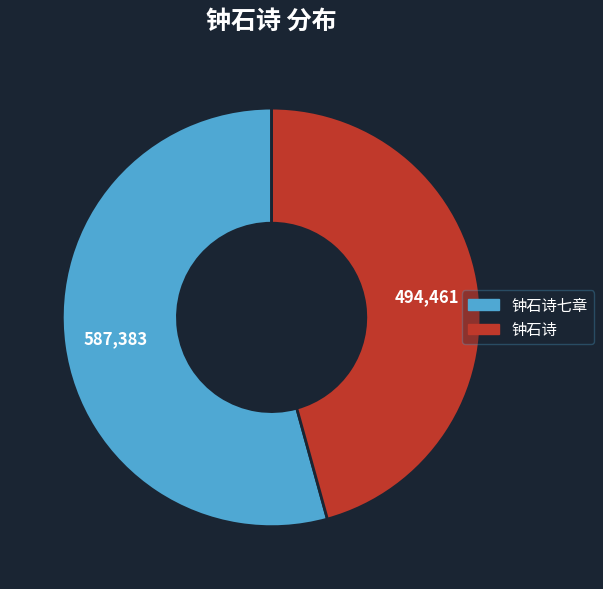

Is there a majority slice in this chart?

Yes